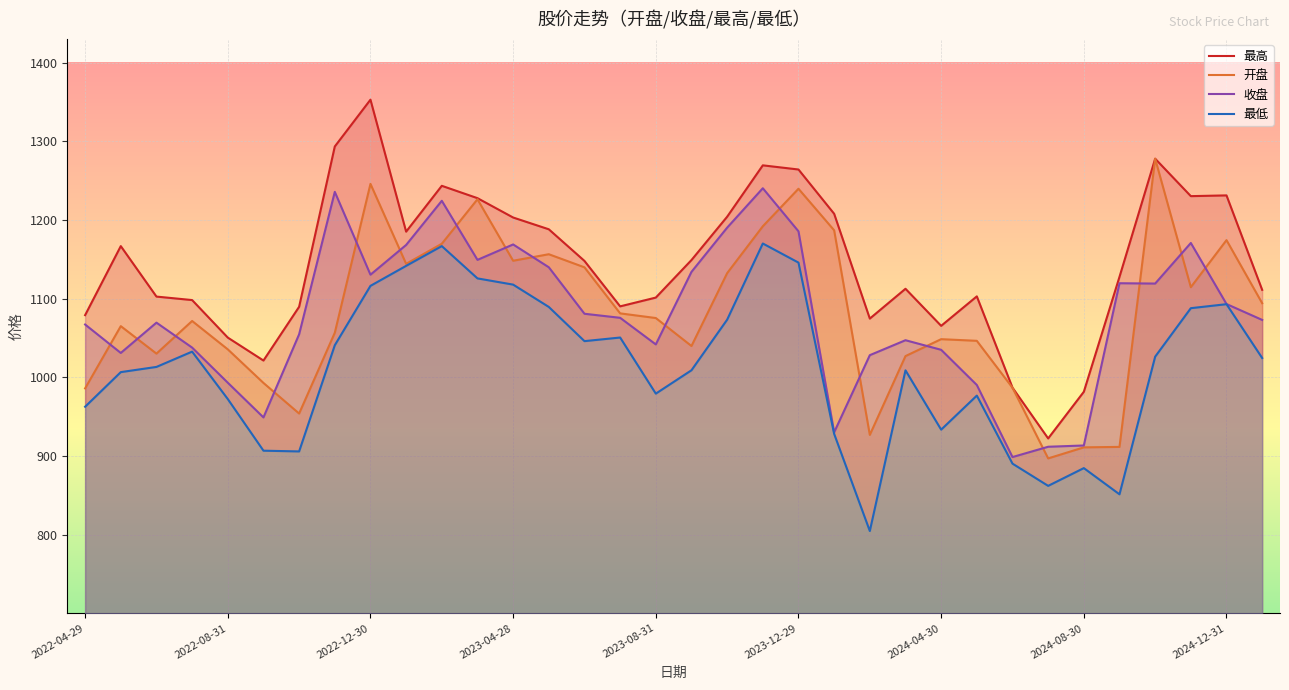

True or false: 开盘 and 收盘 intersect in this chart.

True